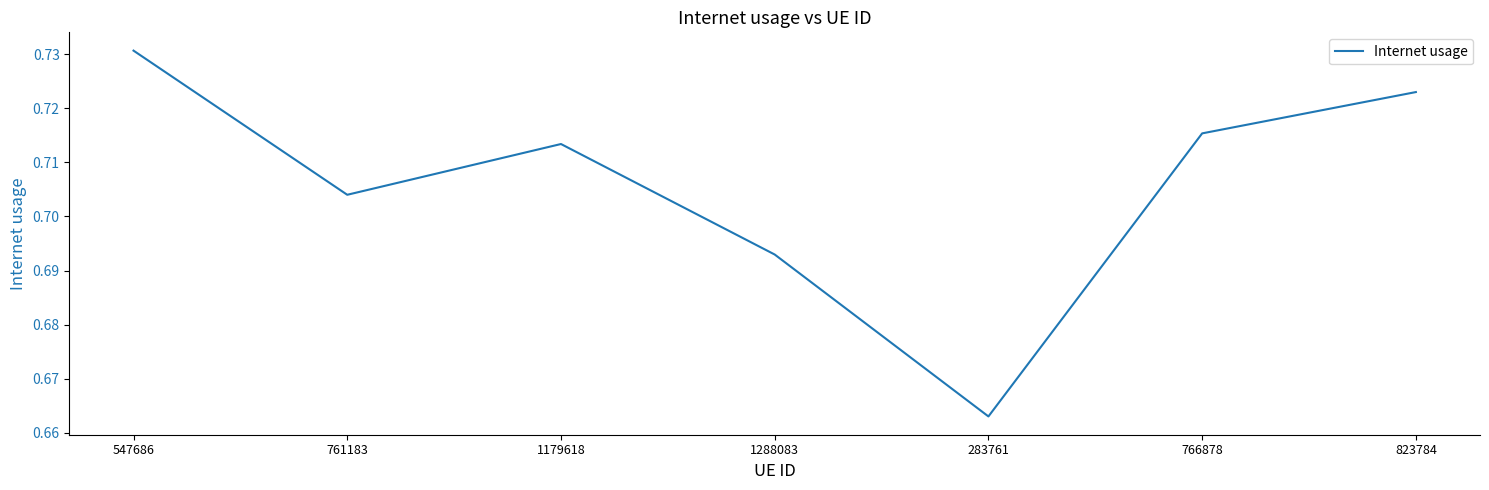

What position from the left is 283761?

5